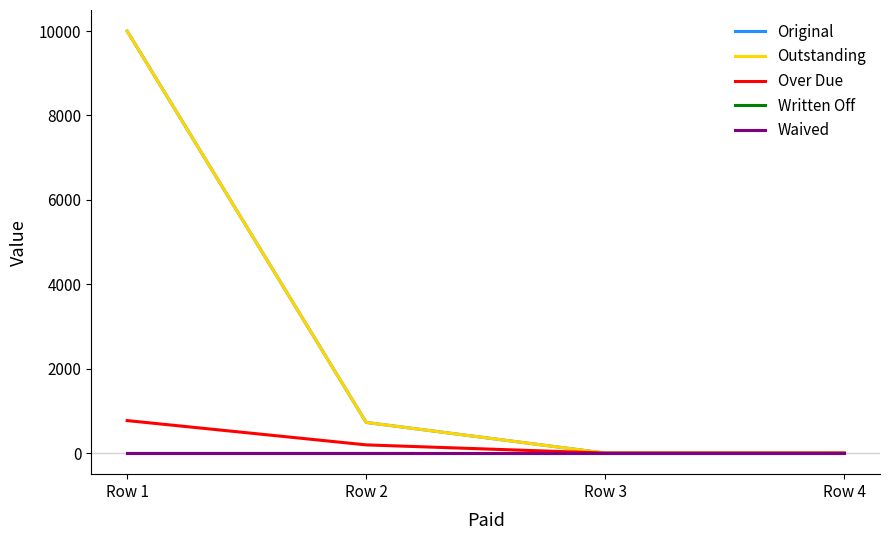

Is it true that Over Due equals 769.8 at Row 1?

True